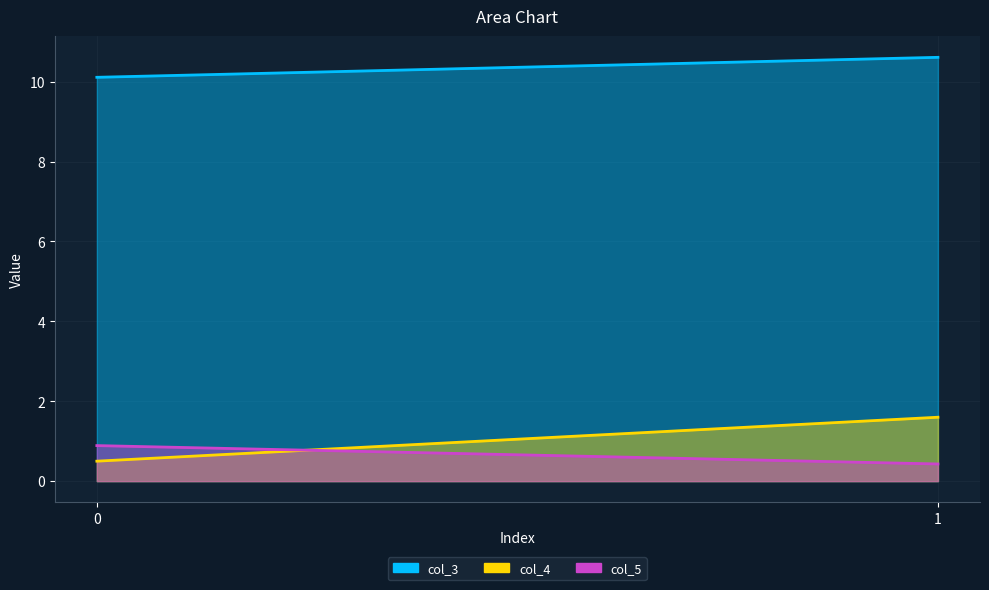

How many lines are shown in the chart?

3